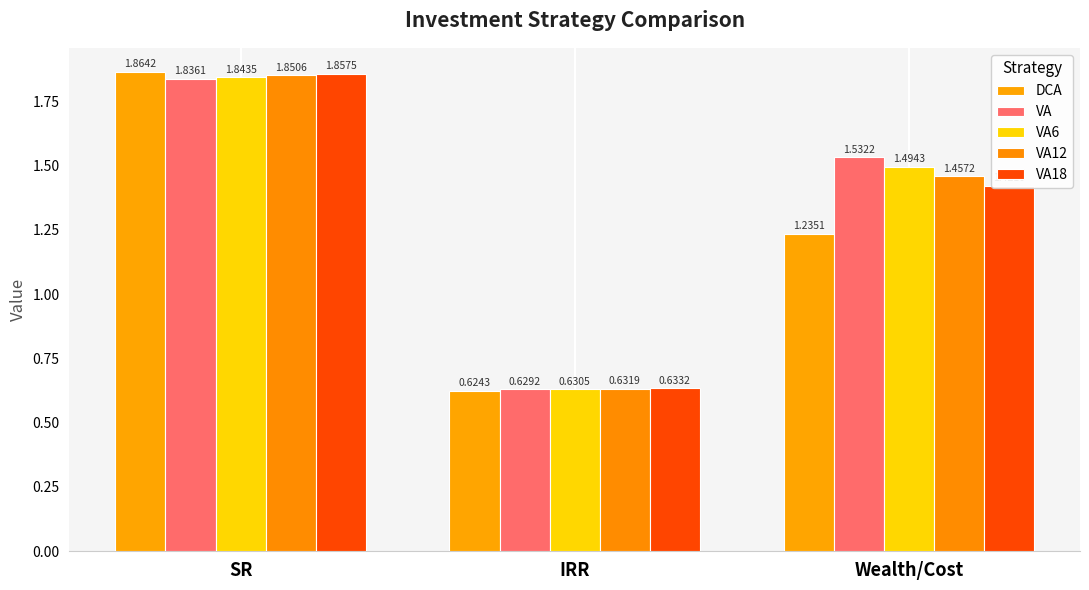

Which category has the lowest value across all series?

IRR